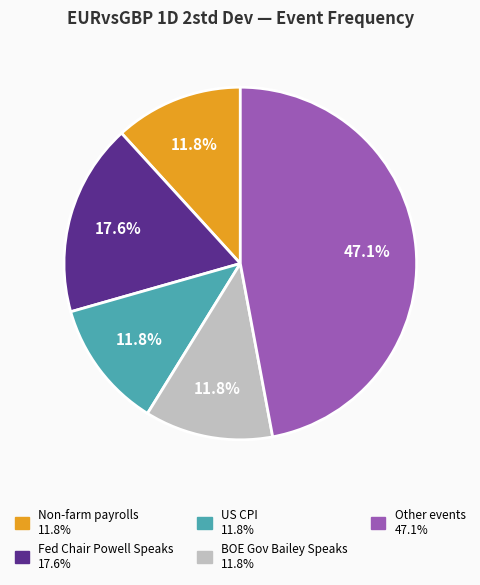

Is there a majority slice in this chart?

No